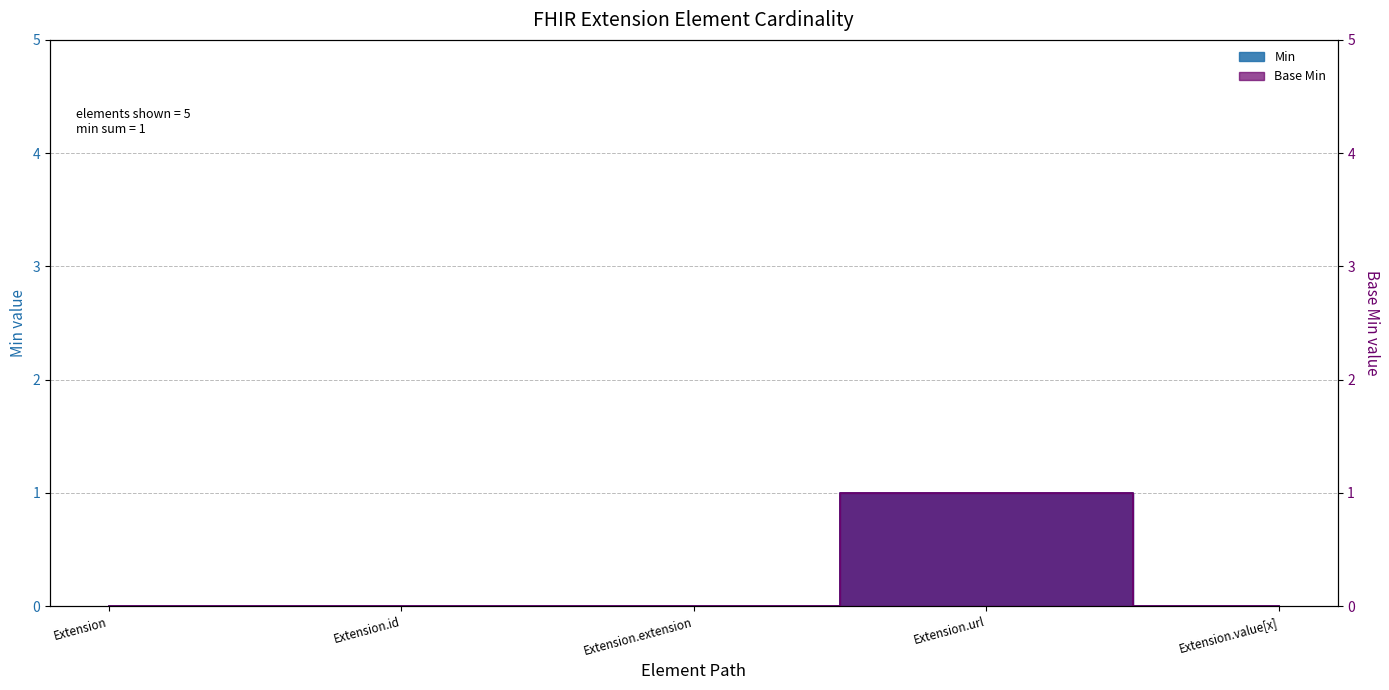

Does the chart display data point markers on the line(s)?

No